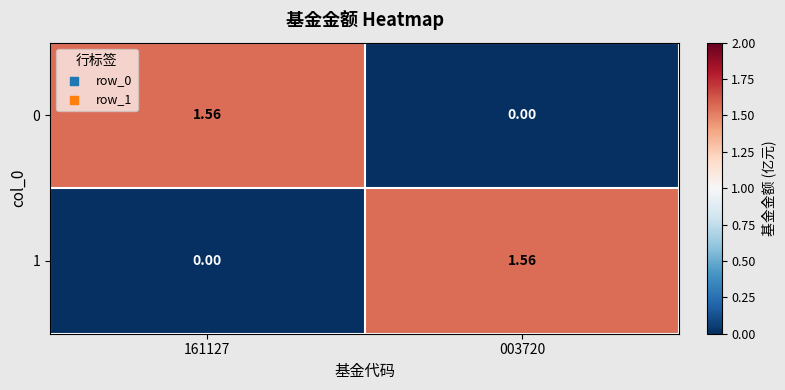

Is the value of 0 at 003720 greater than the value of 1 at 003720?

No